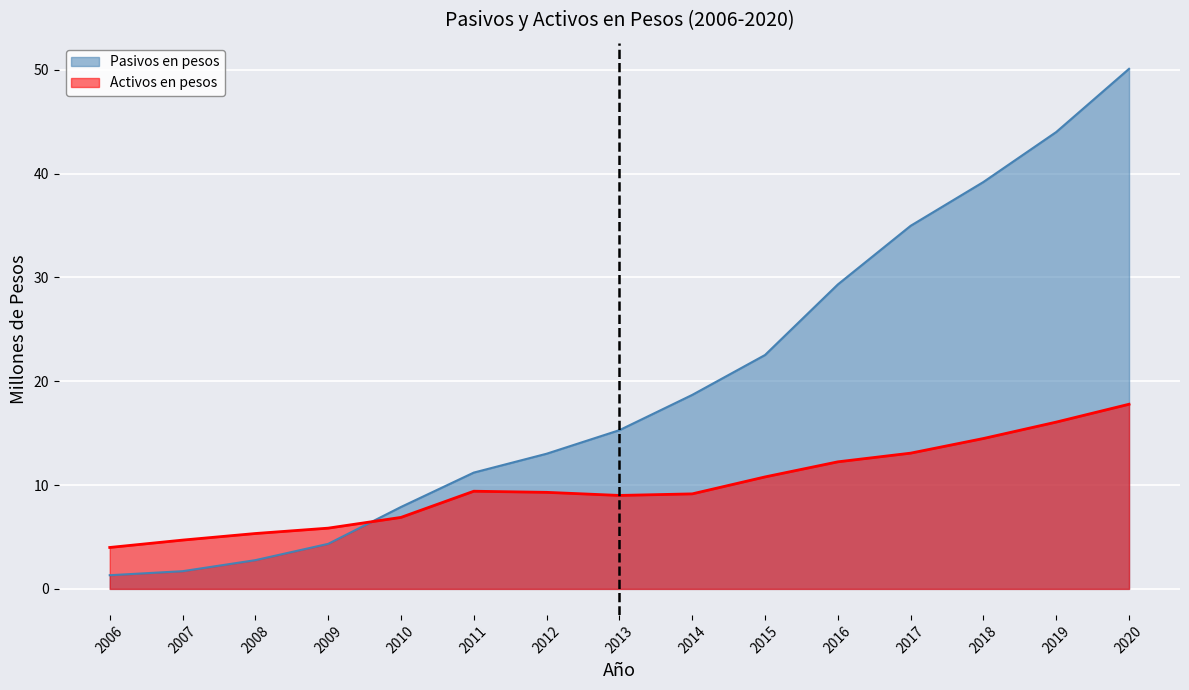

Count the number of data series in this chart.

2